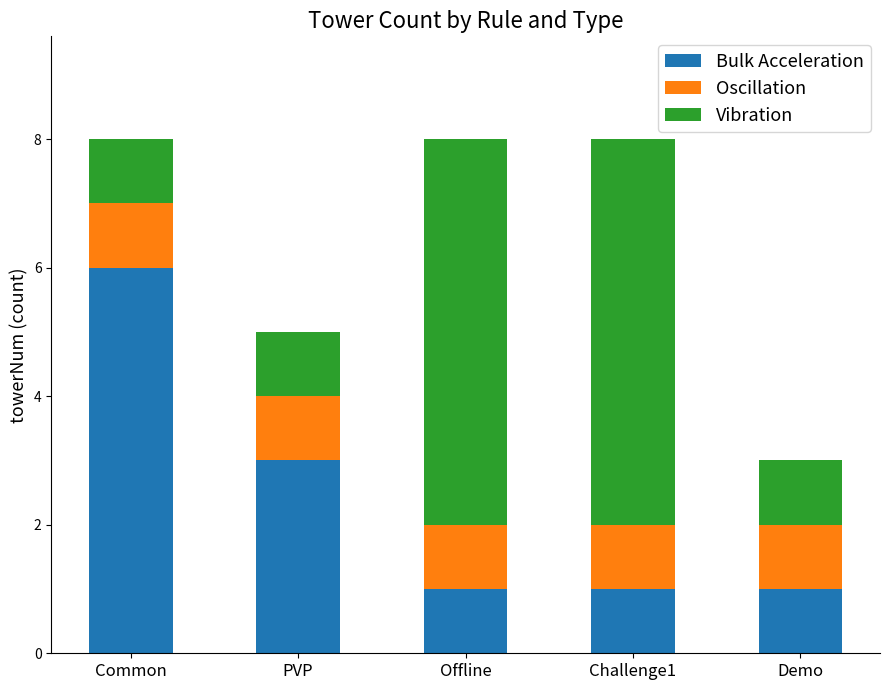

Is it true that Bulk Acceleration equals 5 at PVP?

False